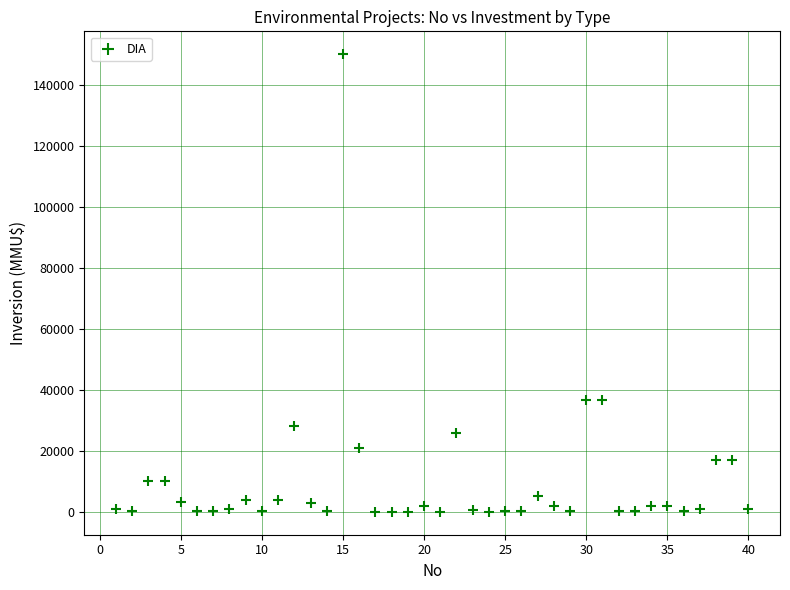

What is the range of Y values (max minus min)?

149963